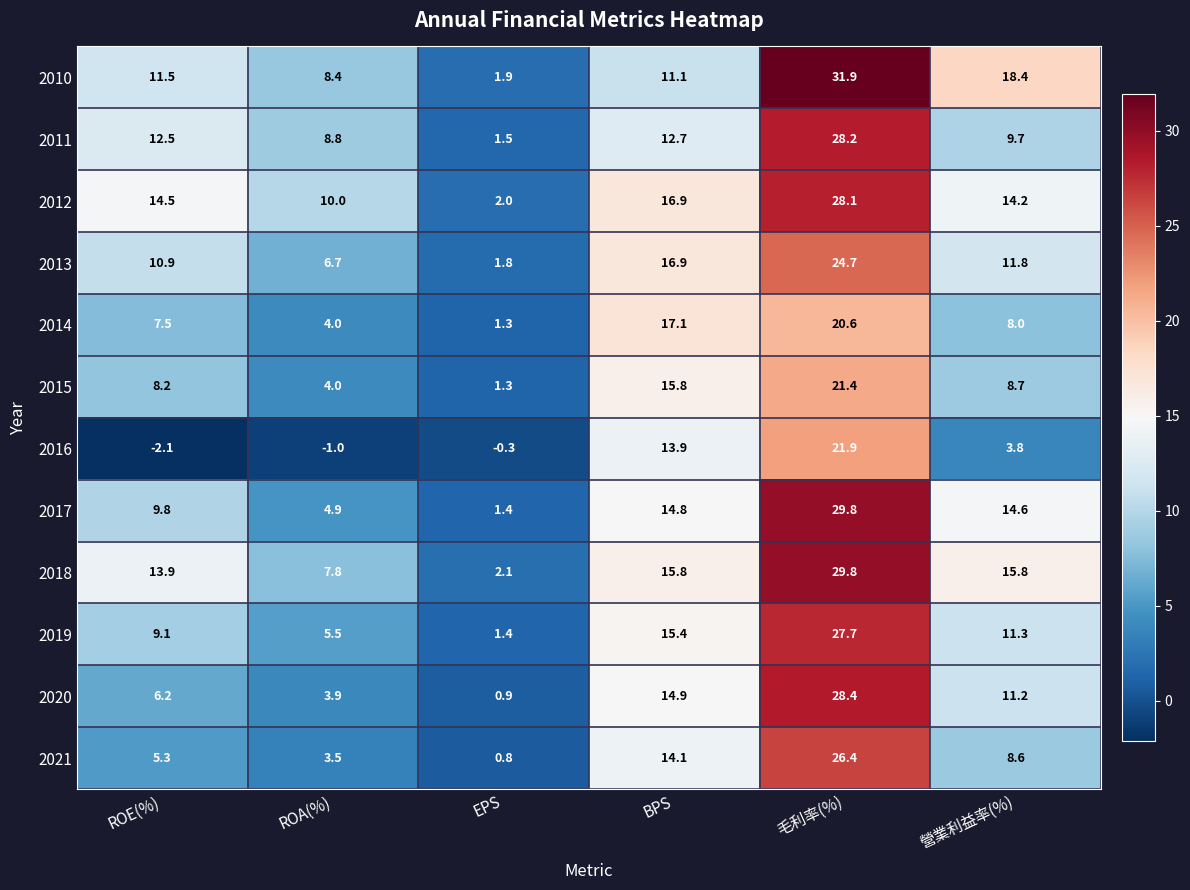

The 2015 series shows 15.8 at BPS. True or false?

True